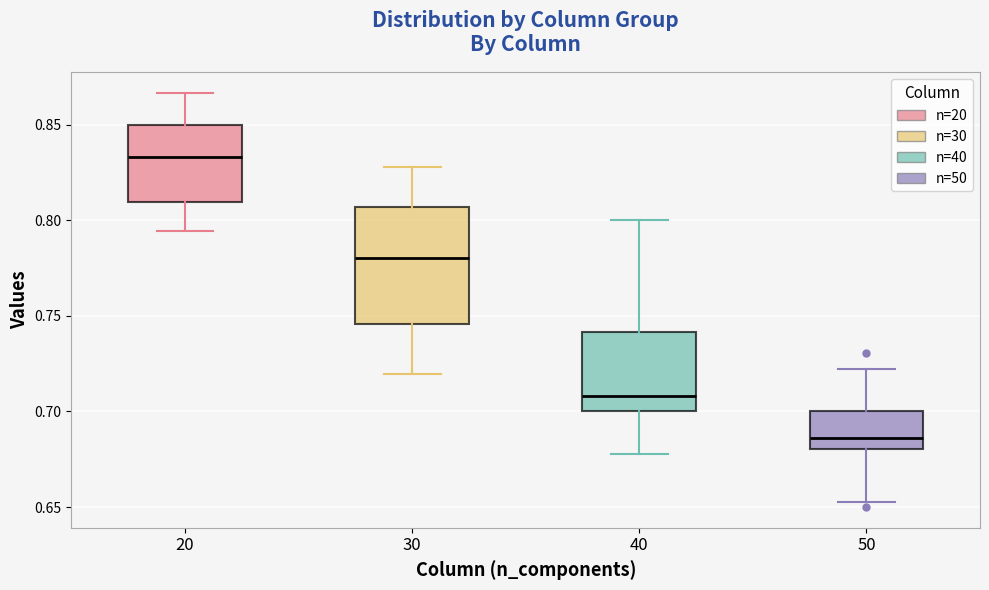

Where is the lower edge of the box at x = 20 on the y-axis? The values are not printed on the chart, so give them approximately, as read against the axis.

0.810